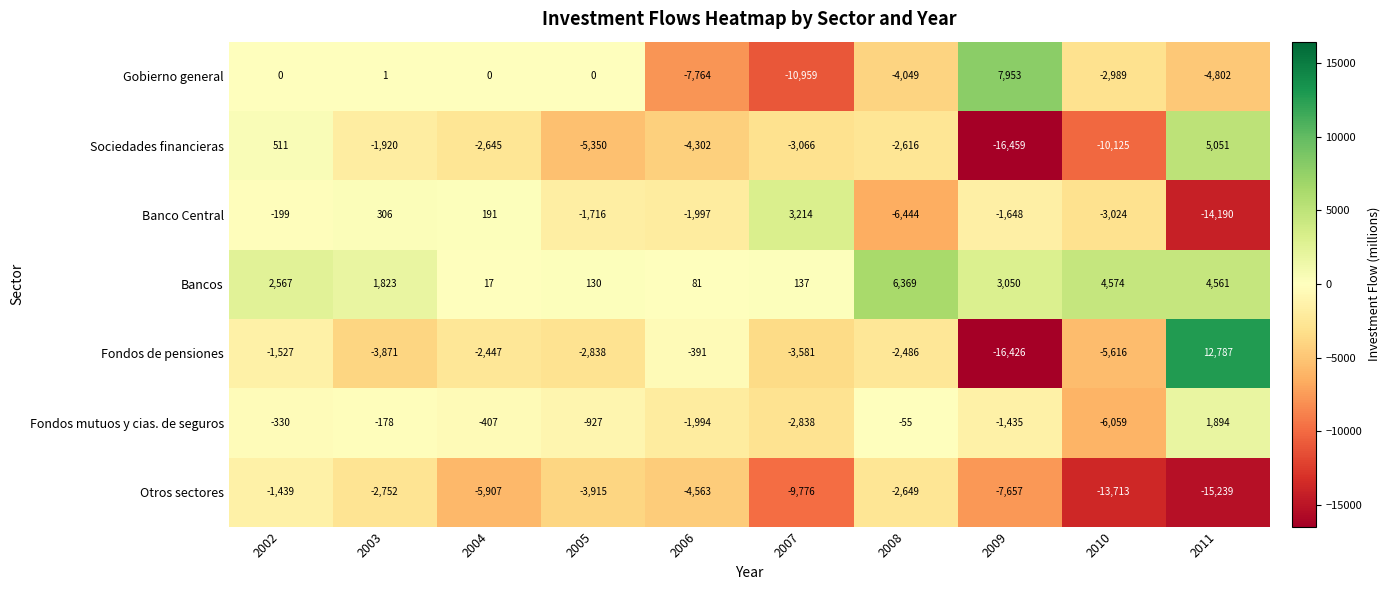

At which category does the chart reach its peak across all series?

2011